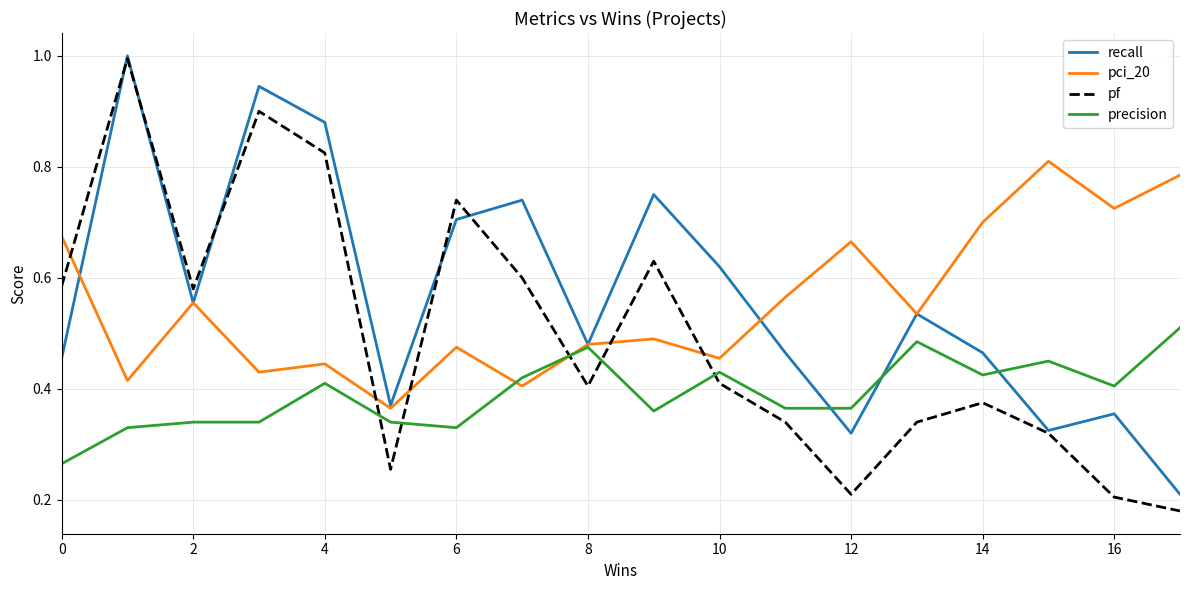

Which series has the largest range (max minus min)?

pf